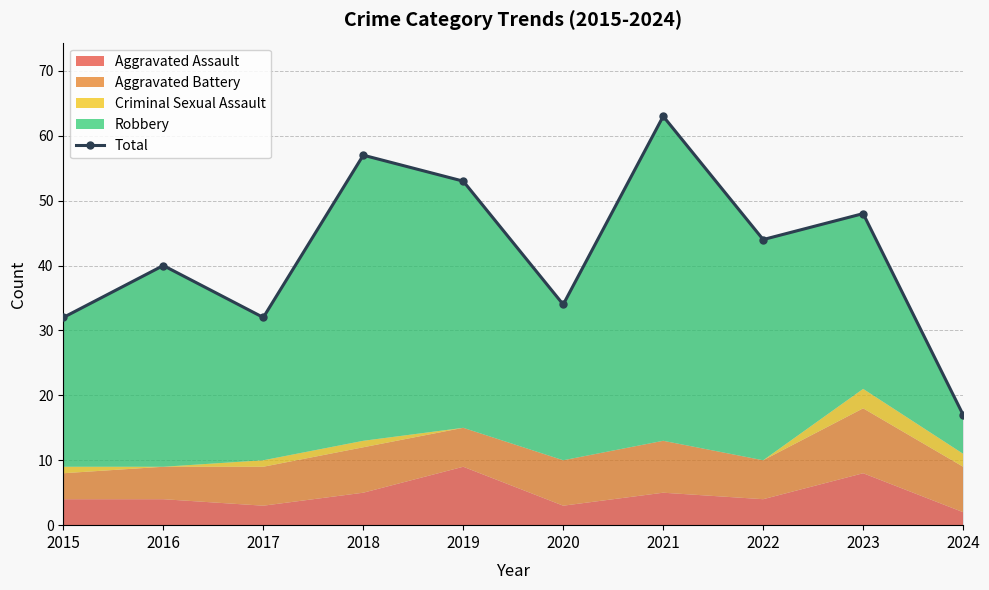

True or false: there are more than 0 points higher than both neighbors.

True